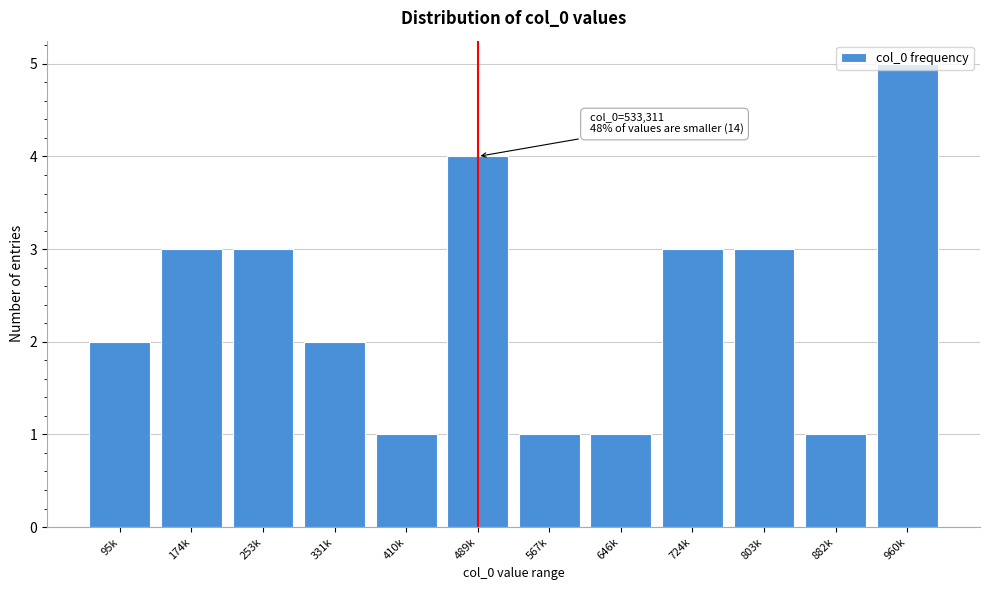

What is the sum of the values at 410k and 174k?

4